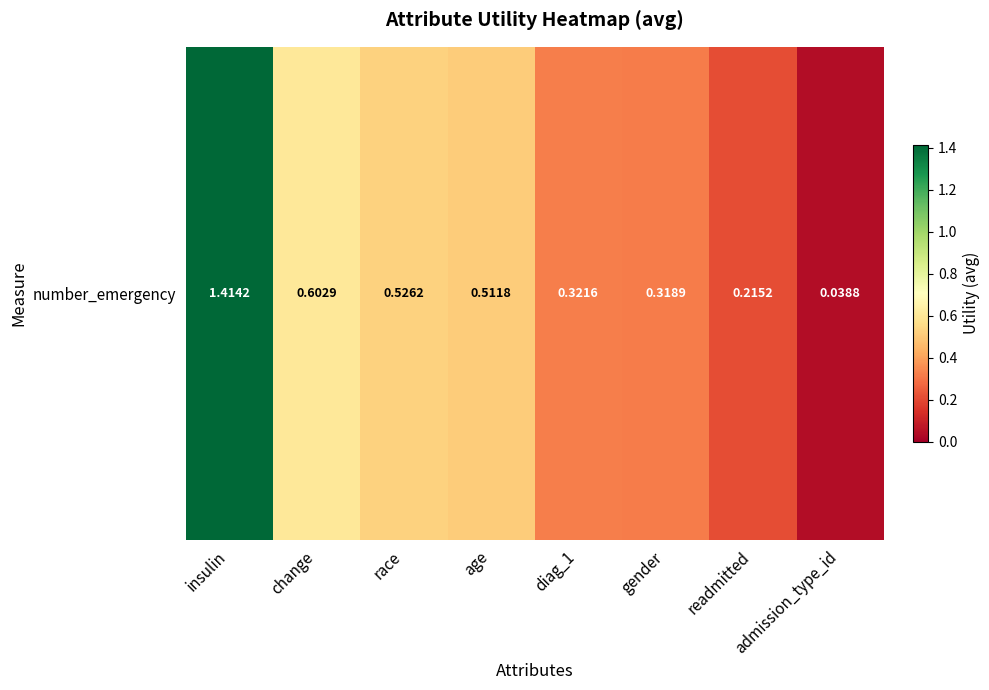

Reading right to left, extract all data points from this chart.

0.0	0.2	0.3	0.3	0.5	0.5	0.6	1.4